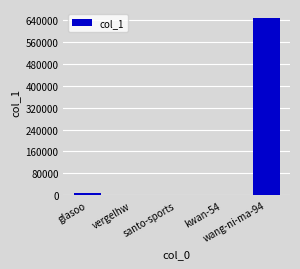

What is the maximum value shown in the chart?

646005